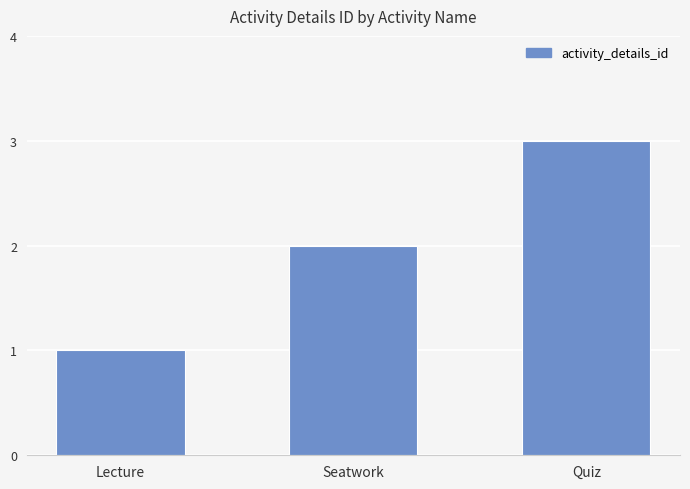

At which category does the chart reach its peak across all series?

Quiz